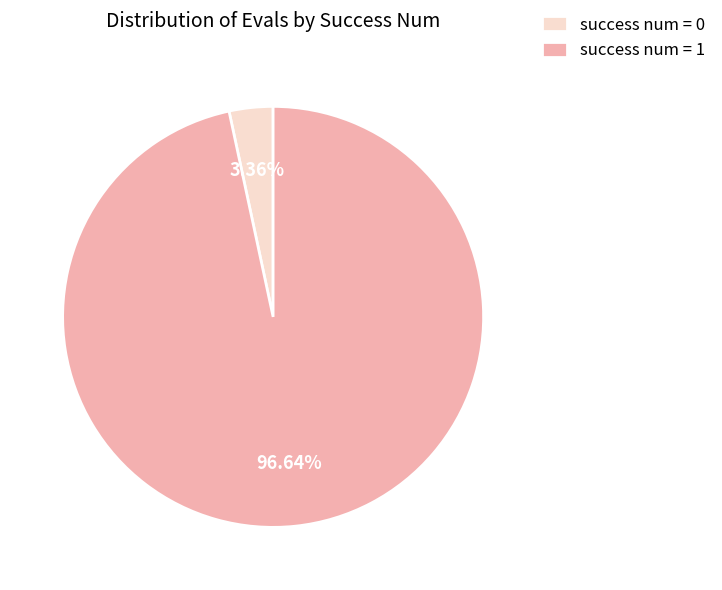

Which has a higher value, success num = 0 or success num = 1?

success num = 1